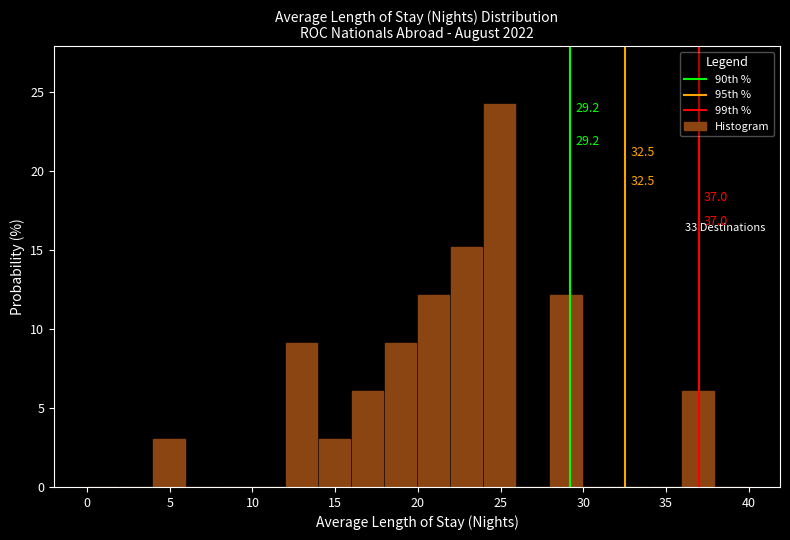

Over which range of the x-axis is the bar tallest?

24 to 26